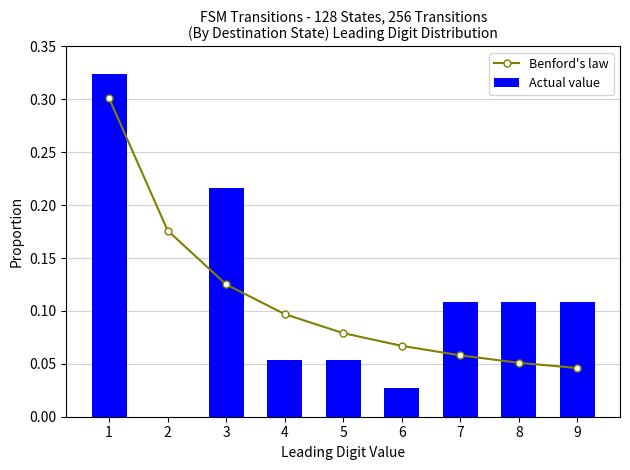

The value of Benford's law at 6 is 0.1. True or false?

False